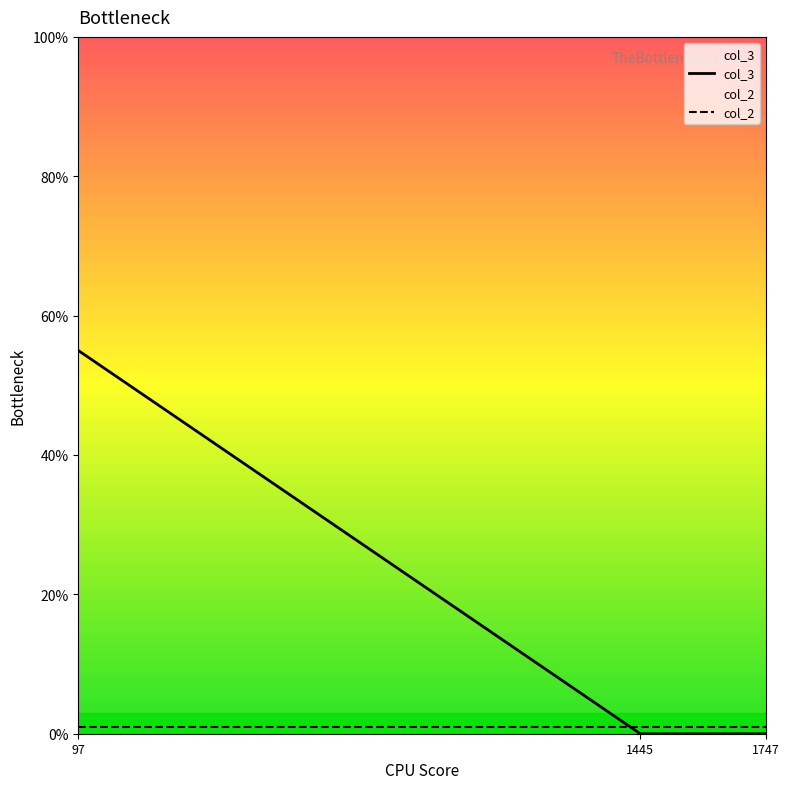

What is the maximum value shown in the chart?

55